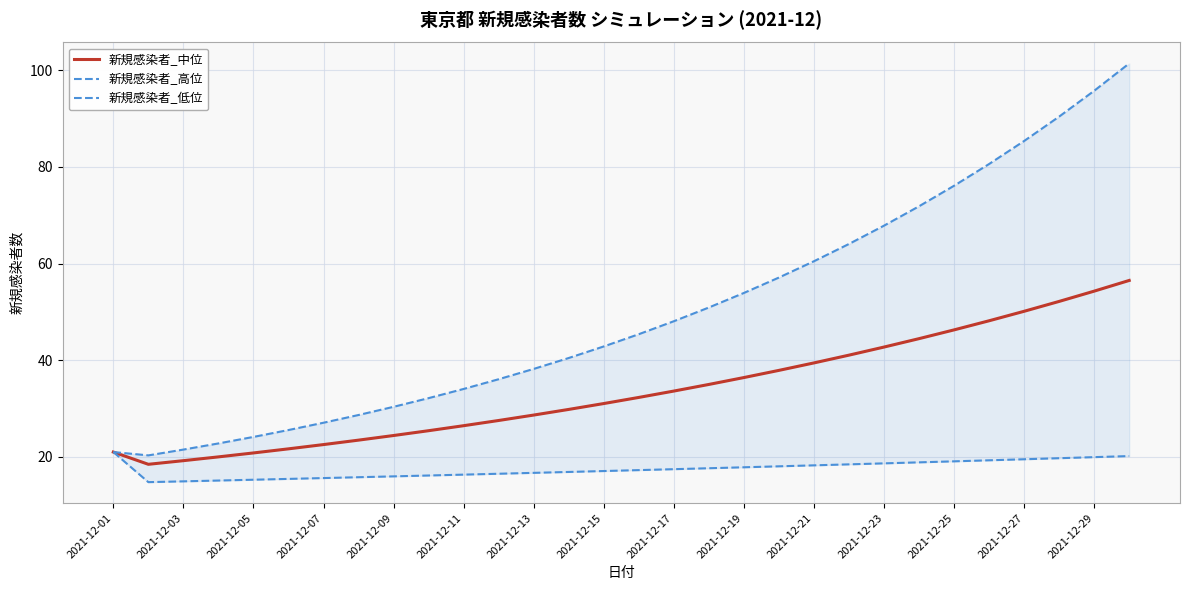

Is it true that 新規感染者_中位 equals 58.7 at 2021-12-23?

False